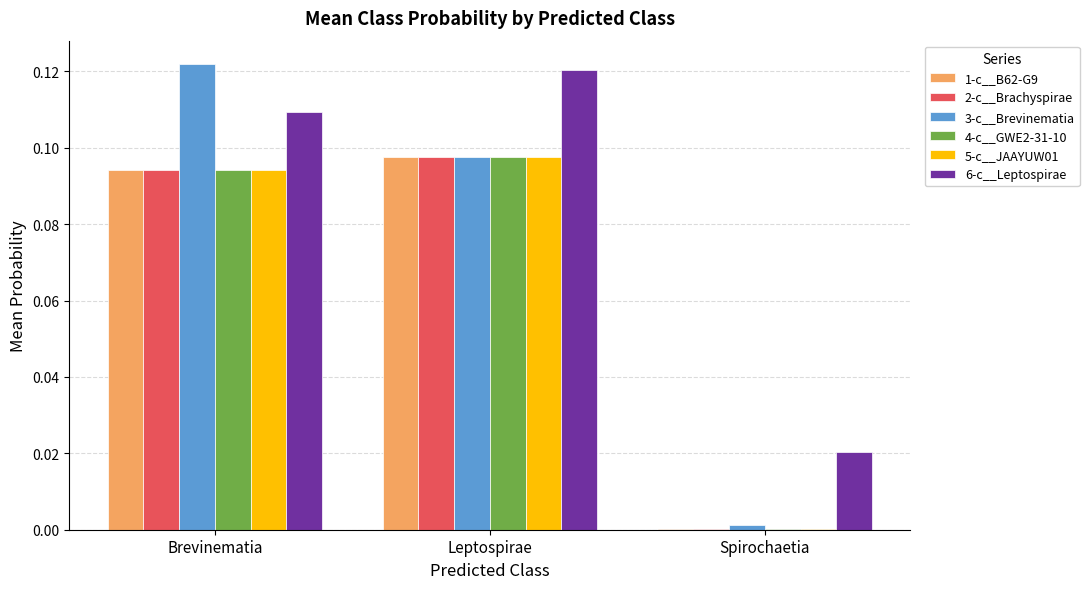

Between Leptospirae and Spirochaetia, which series saw the biggest shift?

6-c__Leptospirae